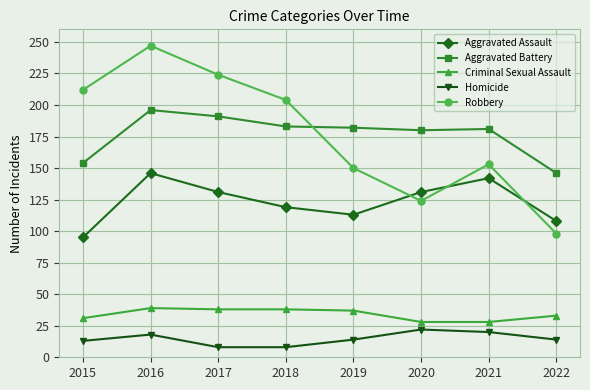

Is the value of Aggravated Assault at 2018 greater than the value of Criminal Sexual Assault at 2022?

Yes